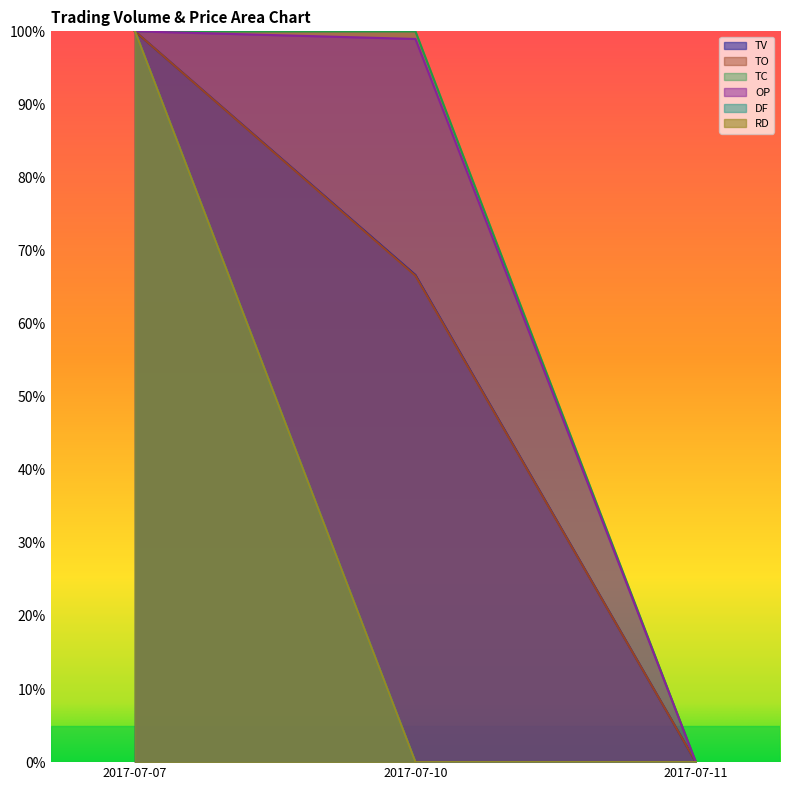

Reading left to right, extract all data points from this chart.

TV: 1.0	0.7	0.0
TO: 1.0	0.7	0.0
TC: 1.0	1.0	0.0
OP: 1.0	1.0	0.0
DF: 1.0	0.0	0.0
RD: 1.0	0.0	0.0